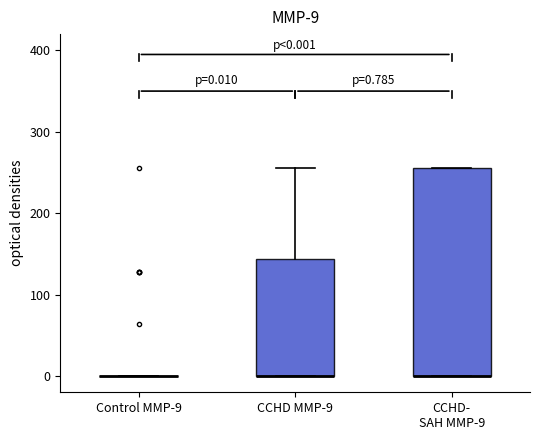

Comparing the boxes themselves (not the whiskers), which one is the tallest?

CCHD- SAH MMP-9